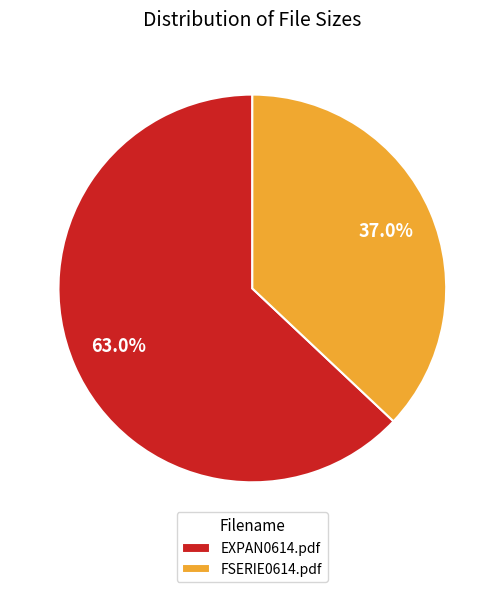

Which slice is the largest?

EXPAN0614.pdf